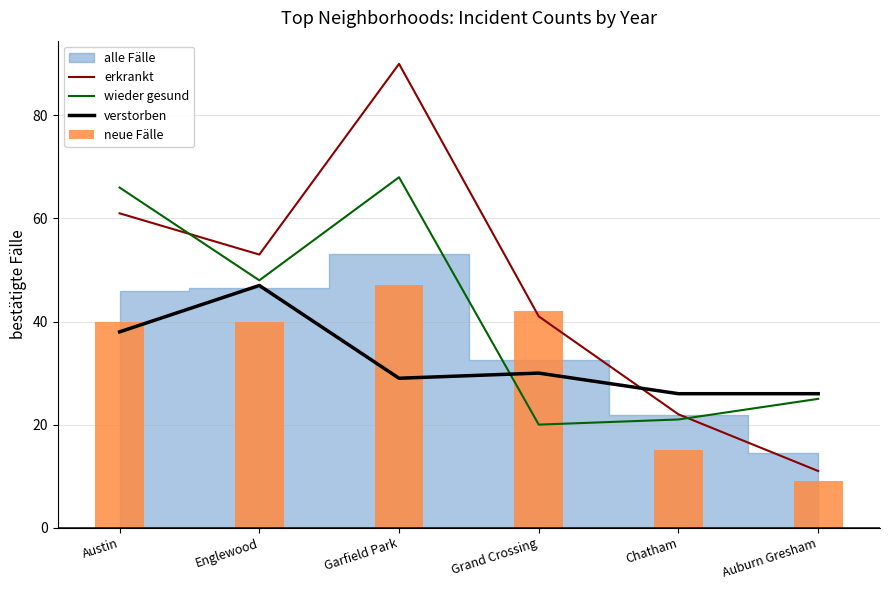

What value does the neue Fälle series have at Austin?

40